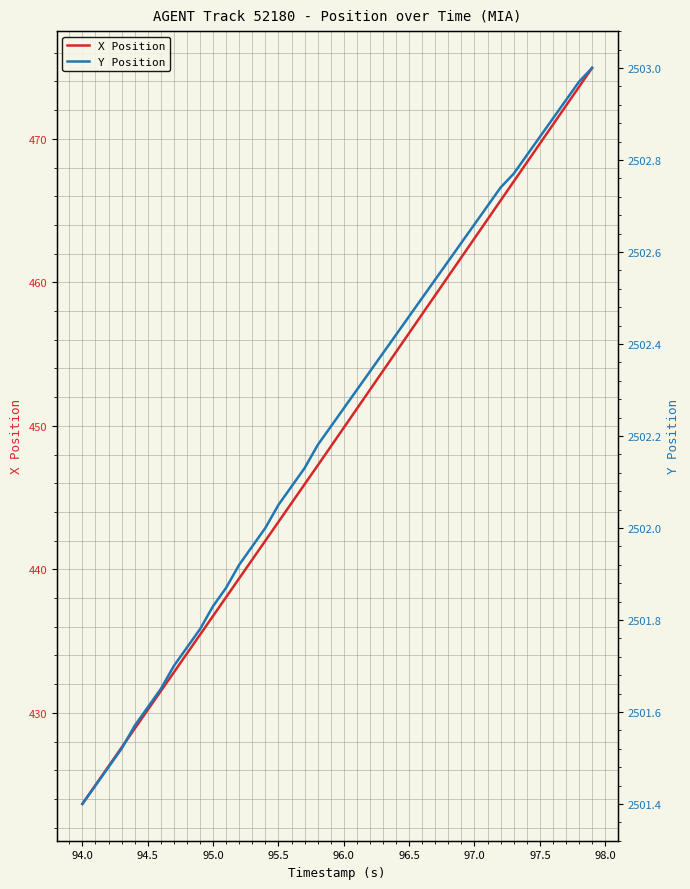

List the series in order of their overall mean, lowest first.

X Position, Y Position